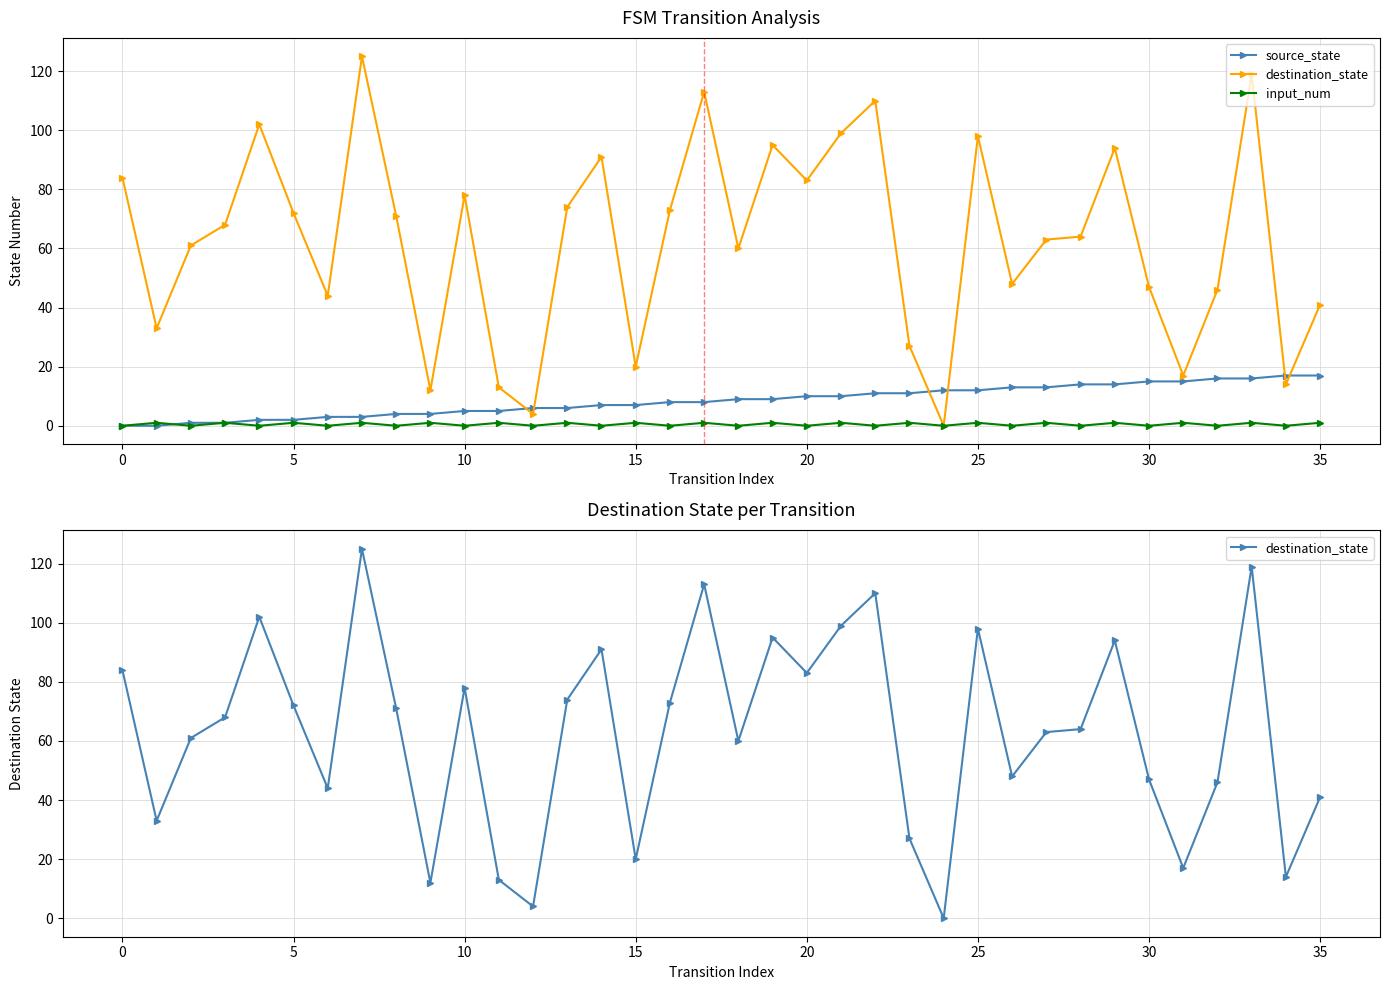

Rank the series by their maximum value, from lowest to highest.

input_num, source_state, destination_state